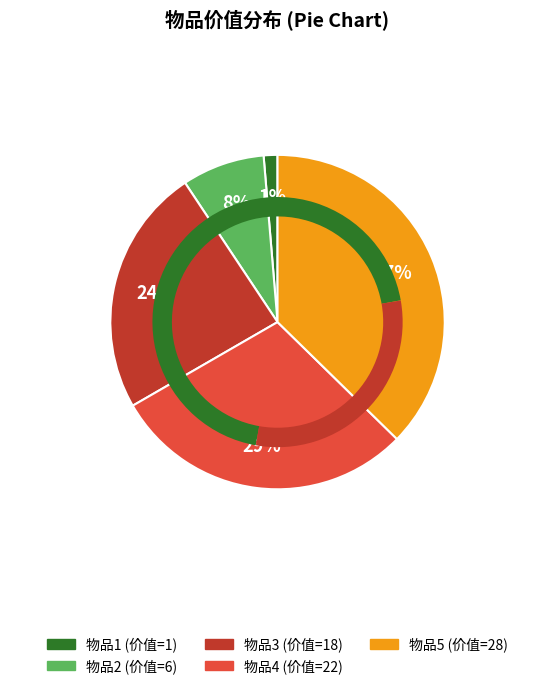

What is the largest slice in the pie chart?

物品5 (价值=28)